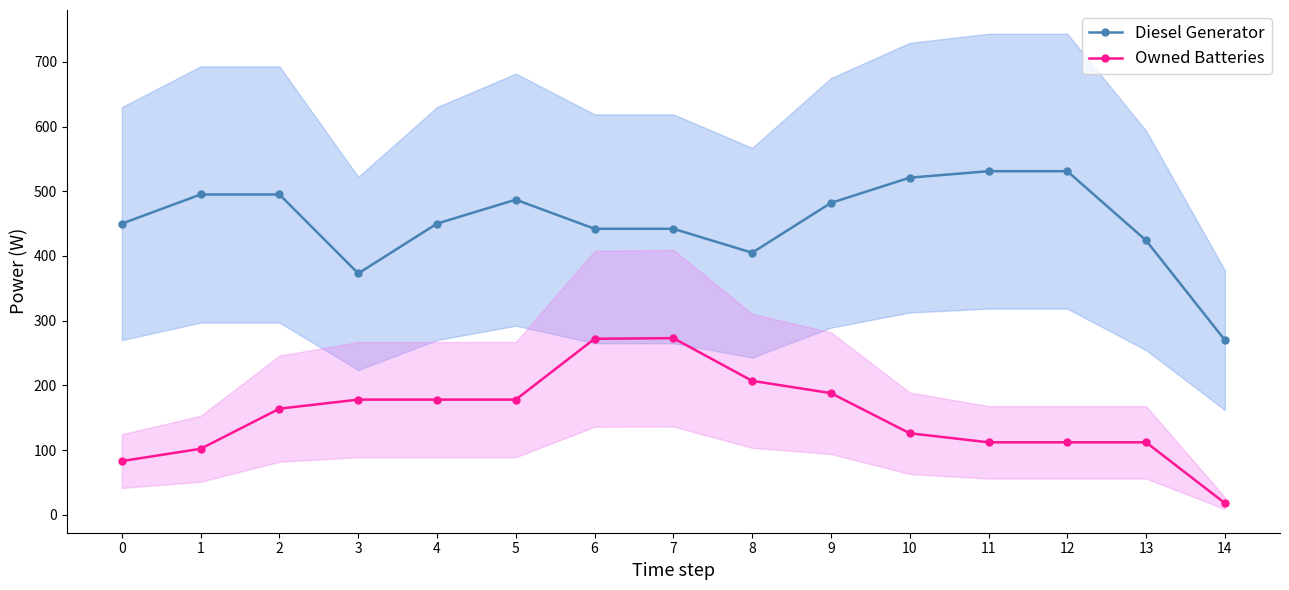

Which has a higher value, 7 or 3?

7